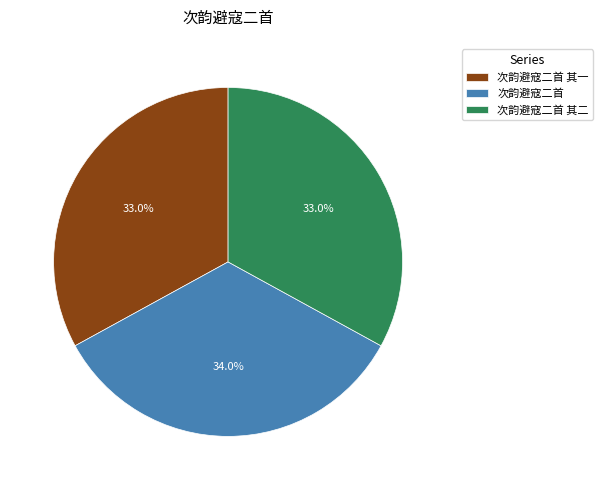

The 次韵避寇二首 其一 slice represents 33% of the pie. True or false?

True